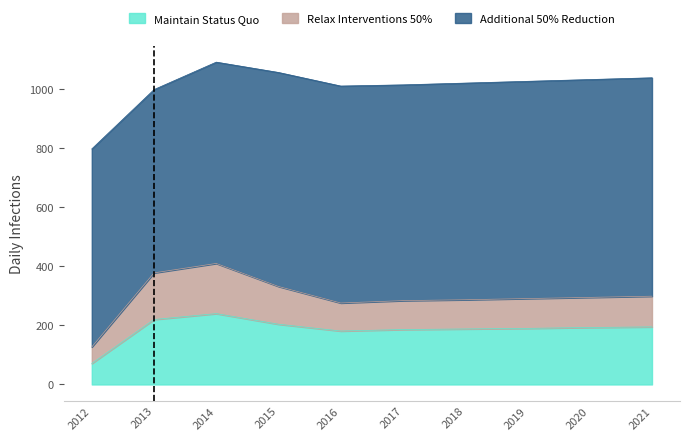

What is the lowest value of the Maintain Status Quo series?

71